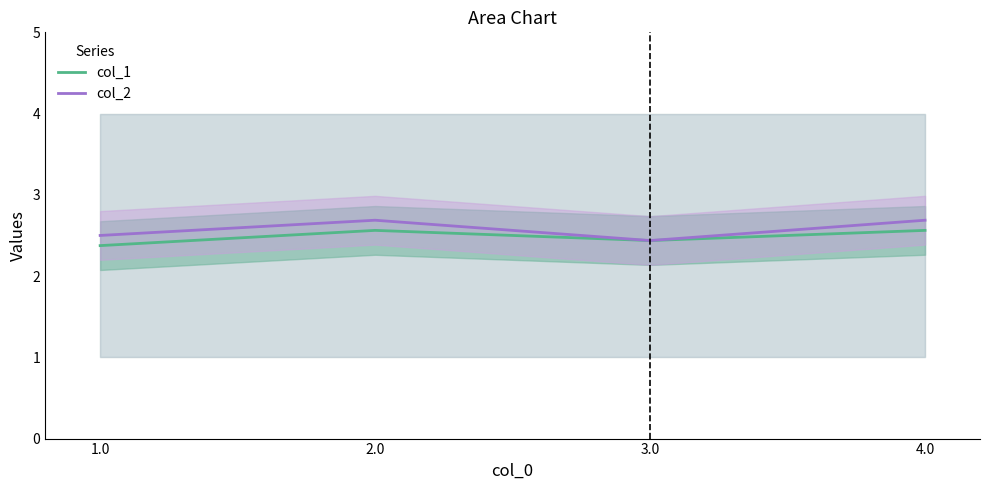

How many interior local valleys does the col_1 series have?

1